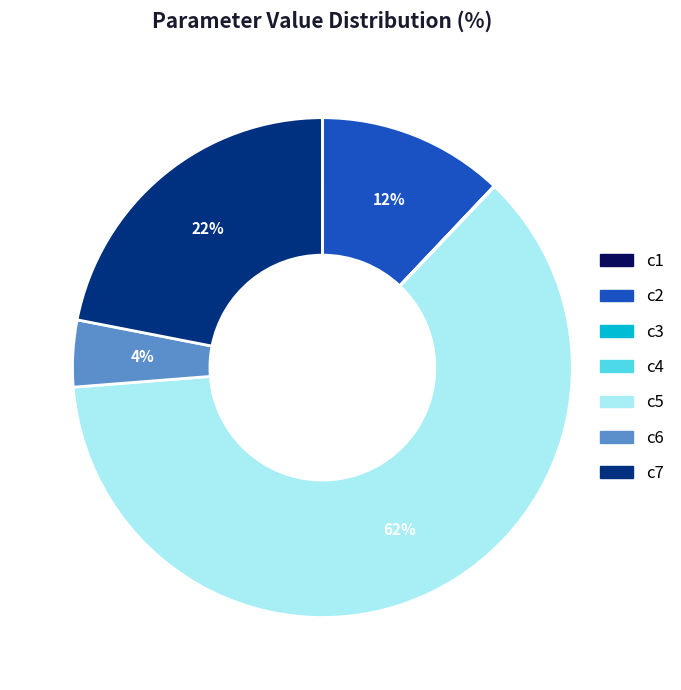

What is the majority slice?

c5